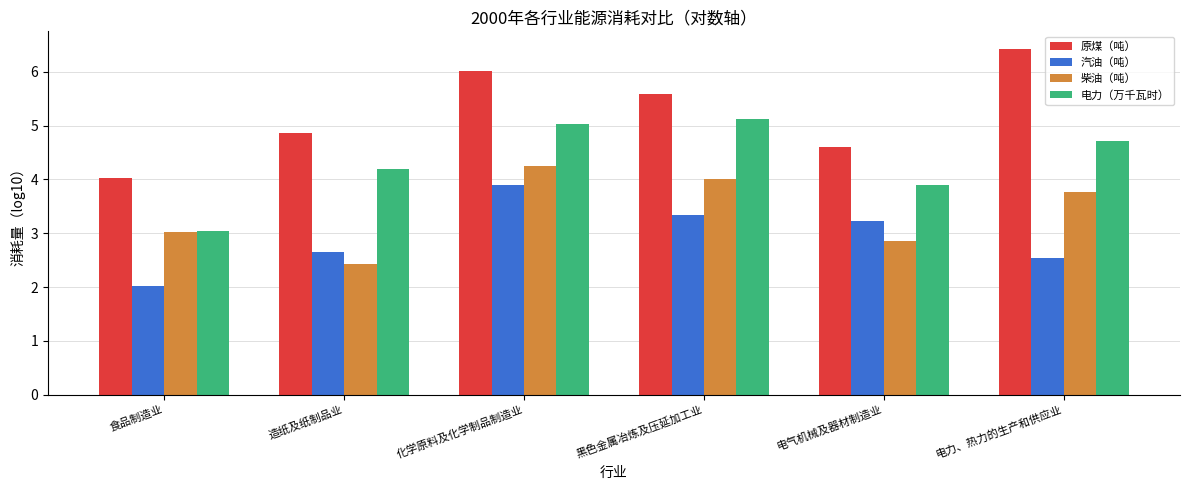

Which series changed the most between 食品制造业 and 黑色金属冶炼及压延加工业?

电力（万千瓦时）